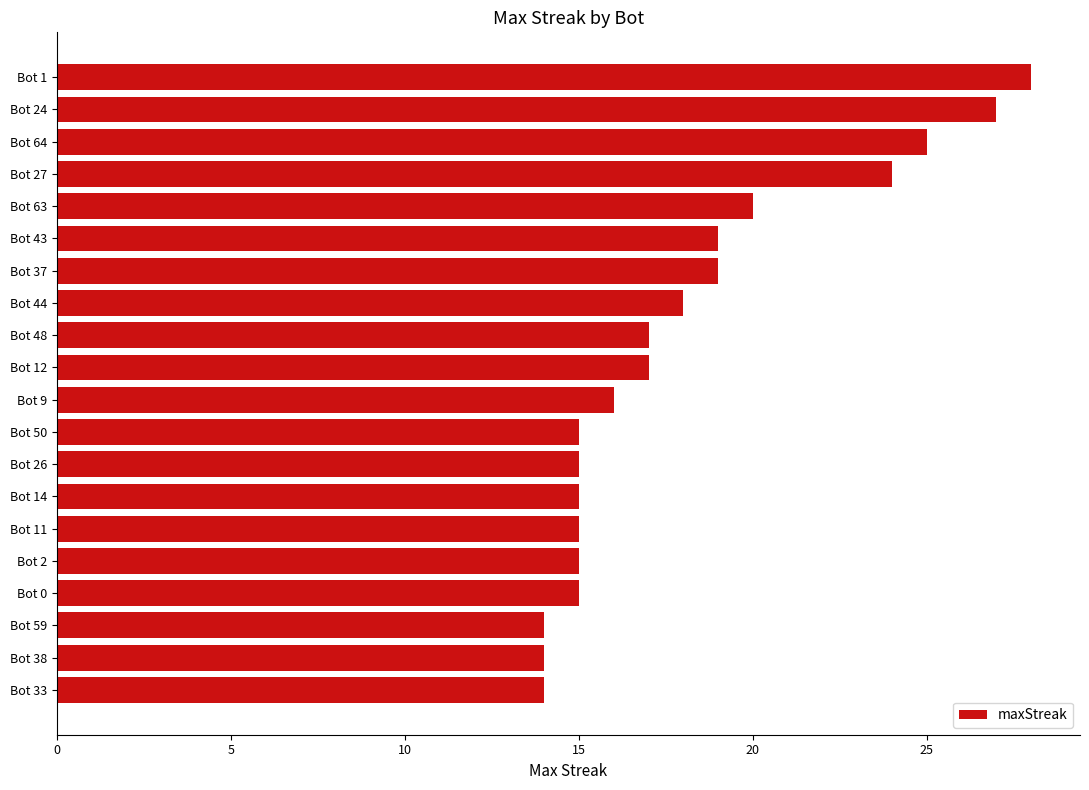

Count the number of categories in the chart.

20